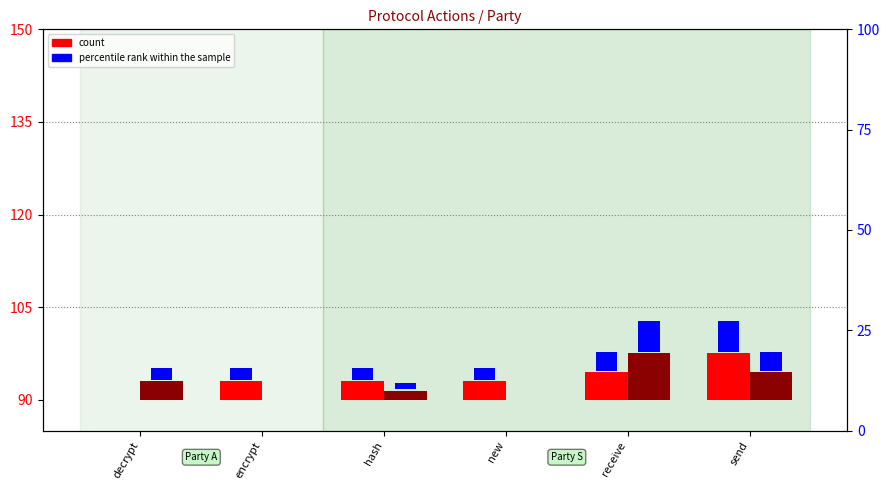

The value of count (Party S) at decrypt is 3.0. True or false?

True